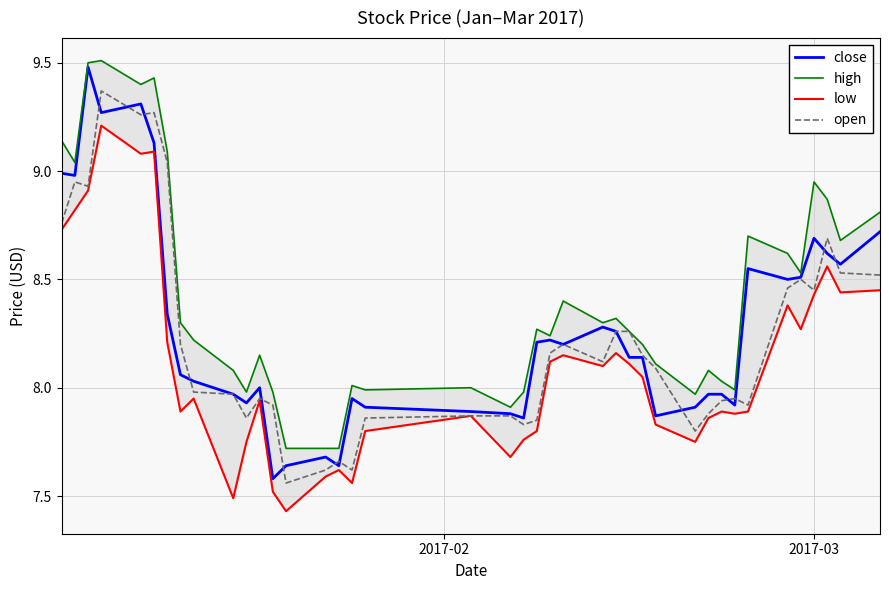

Reading left to right, extract all data points from this chart.

close: 9.0	9.0	9.5	9.3	9.3	9.1	8.3	8.1	8.0	8.0	7.9	8.0	7.6	7.6	7.7	7.6	8.0	7.9	7.9	7.9	7.9	8.2	8.2	8.2	8.3	8.3	8.1	8.1	7.9	7.9	8.0	8.0	7.9	8.6	8.5	8.5	8.7	8.6	8.6	8.7
high: 9.1	9.0	9.5	9.5	9.4	9.4	9.1	8.3	8.2	8.1	8.0	8.2	8.0	7.7	7.7	7.7	8.0	8.0	8.0	7.9	8.0	8.3	8.2	8.4	8.3	8.3	8.3	8.2	8.1	8.0	8.1	8.0	8.0	8.7	8.6	8.5	8.9	8.9	8.7	8.8
low: 8.7	8.8	8.9	9.2	9.1	9.1	8.2	7.9	8.0	7.5	7.8	7.9	7.5	7.4	7.6	7.6	7.6	7.8	7.9	7.7	7.8	7.8	8.1	8.2	8.1	8.2	8.1	8.1	7.8	7.8	7.9	7.9	7.9	7.9	8.4	8.3	8.4	8.6	8.4	8.4
open: 8.8	8.9	8.9	9.4	9.3	9.3	9.0	8.2	8.0	8.0	7.9	8.0	7.9	7.6	7.6	7.7	7.6	7.9	7.9	7.9	7.8	7.8	8.2	8.2	8.1	8.3	8.3	8.2	8.1	7.8	7.9	7.9	8.0	7.9	8.5	8.5	8.4	8.7	8.5	8.5